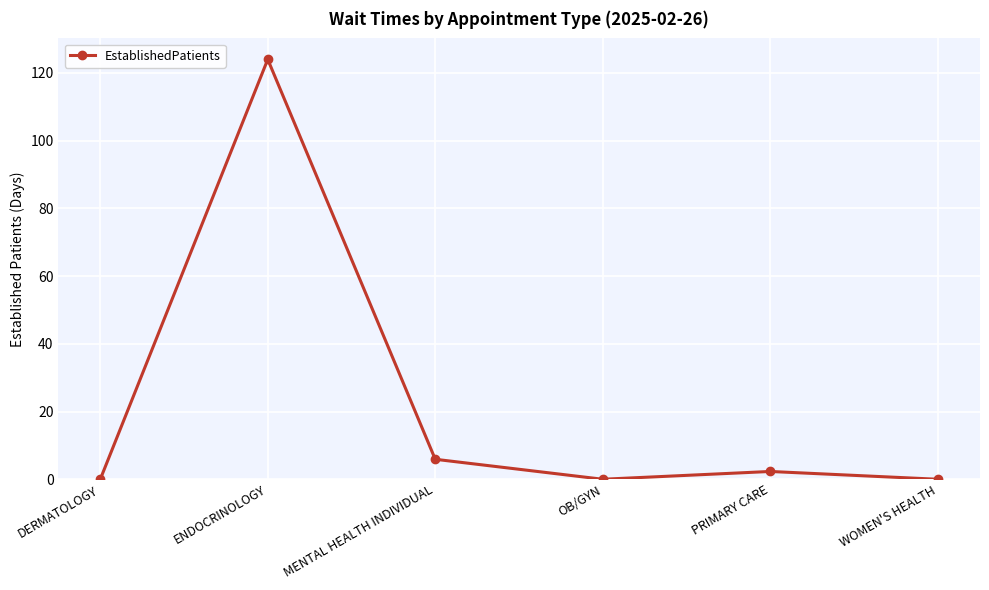

Reading left to right, what are all the values shown in this chart?

DERMATOLOGY=0.0	ENDOCRINOLOGY=124.0	MENTAL HEALTH INDIVIDUAL=5.9	OB/GYN=0.0	PRIMARY CARE=2.3	WOMEN'S HEALTH=0.0